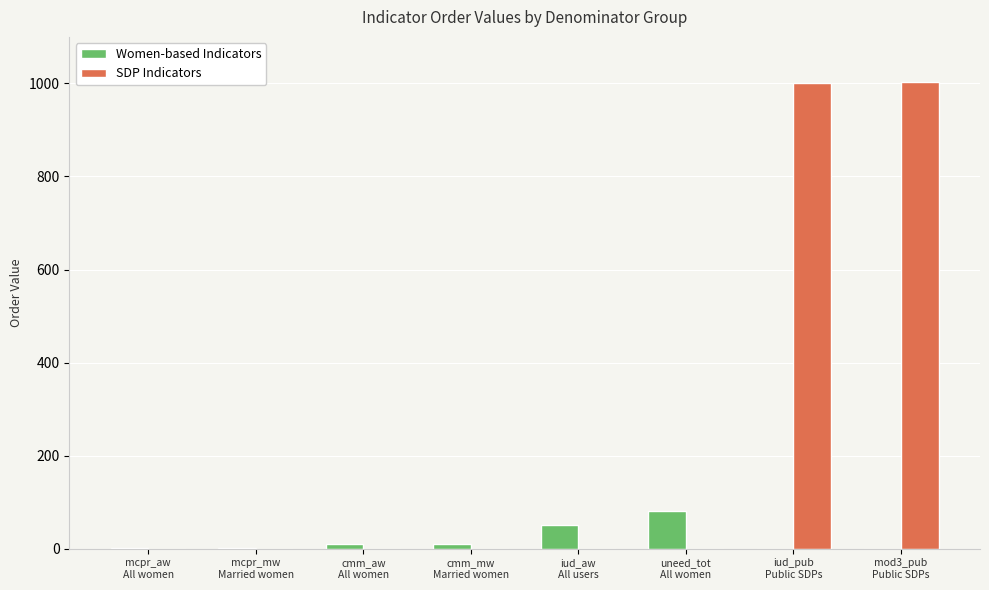

What is the highest value of the Women-based Indicators series?

80